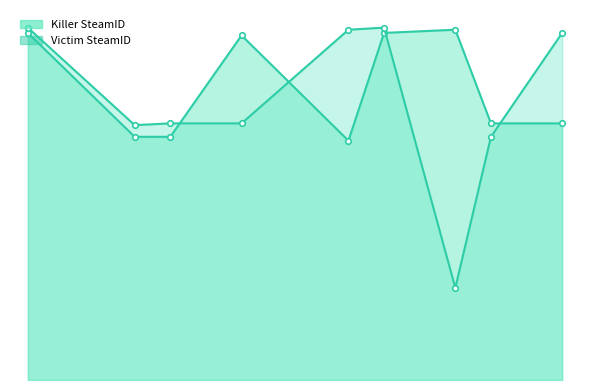

Is it true that Victim SteamID equals 847.0 at 8?

False